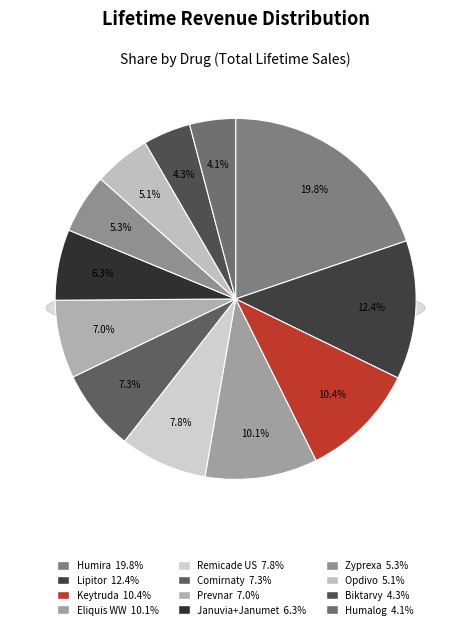

What portion of the pie excludes Zyprexa?

94.7%